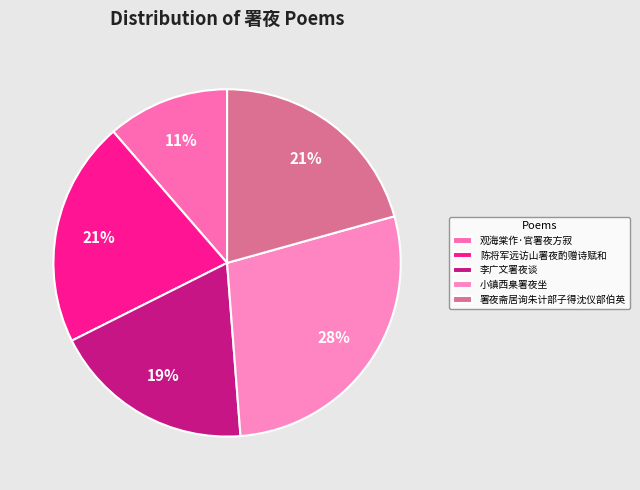

Which slice is the smallest?

观海棠作·官署夜方寂